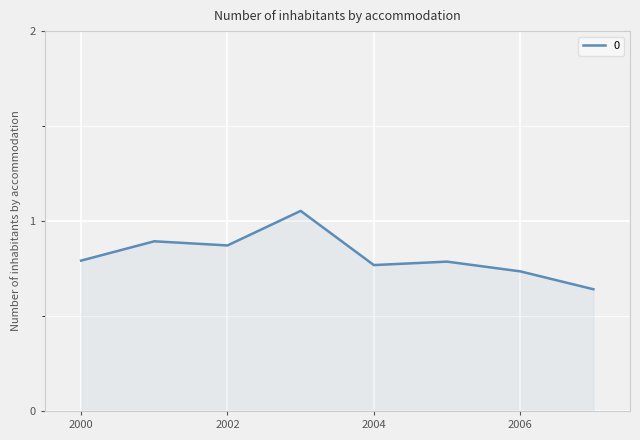

How many values are between 0 and 1?

7